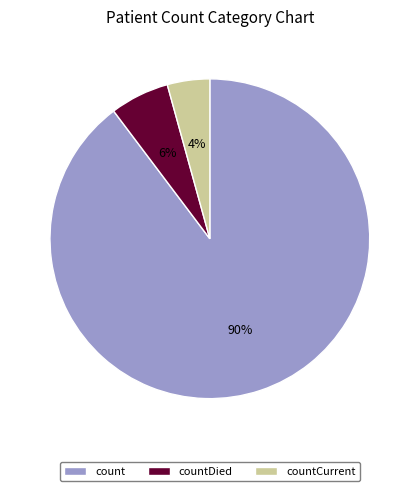

What percentage is the countCurrent slice, to the nearest percent?

4%